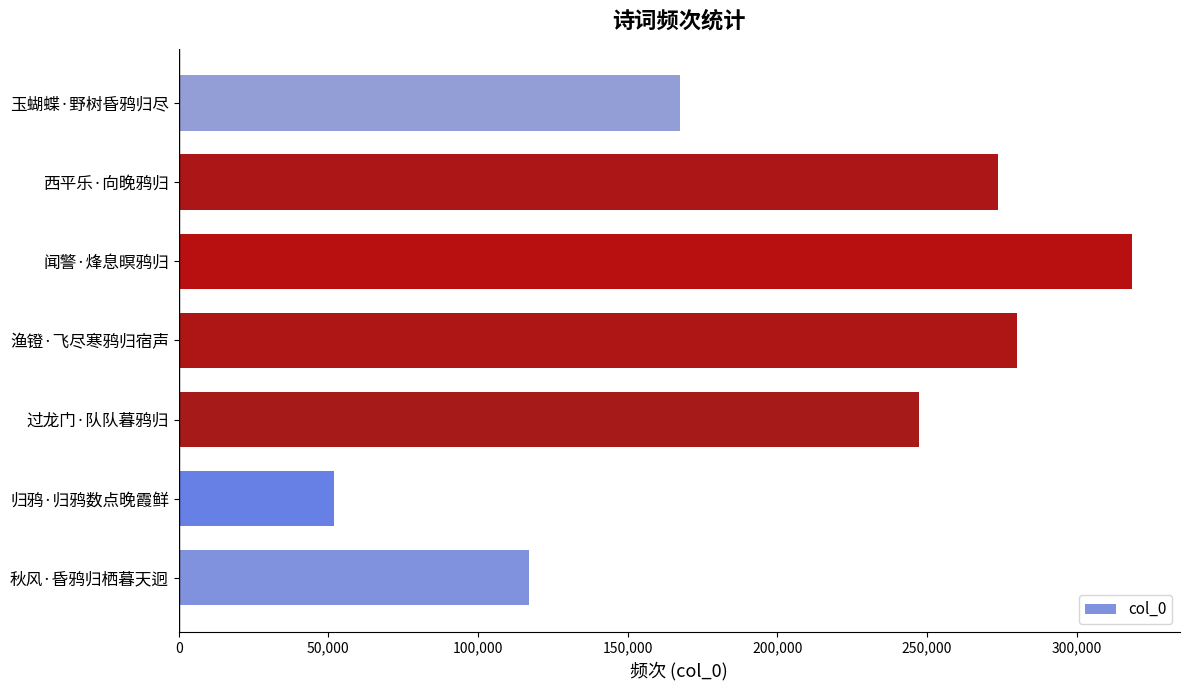

Reading bottom to top, transcribe all the data shown in this chart.

秋风·昏鸦归栖暮天迥=117160	归鸦·归鸦数点晚霞鲜=51907	过龙门·队队暮鸦归=247330	渔镫·飞尽寒鸦归宿声=279955	闻警·烽息暝鸦归=318605	西平乐·向晚鸦归=273681	玉蝴蝶·野树昏鸦归尽=167513